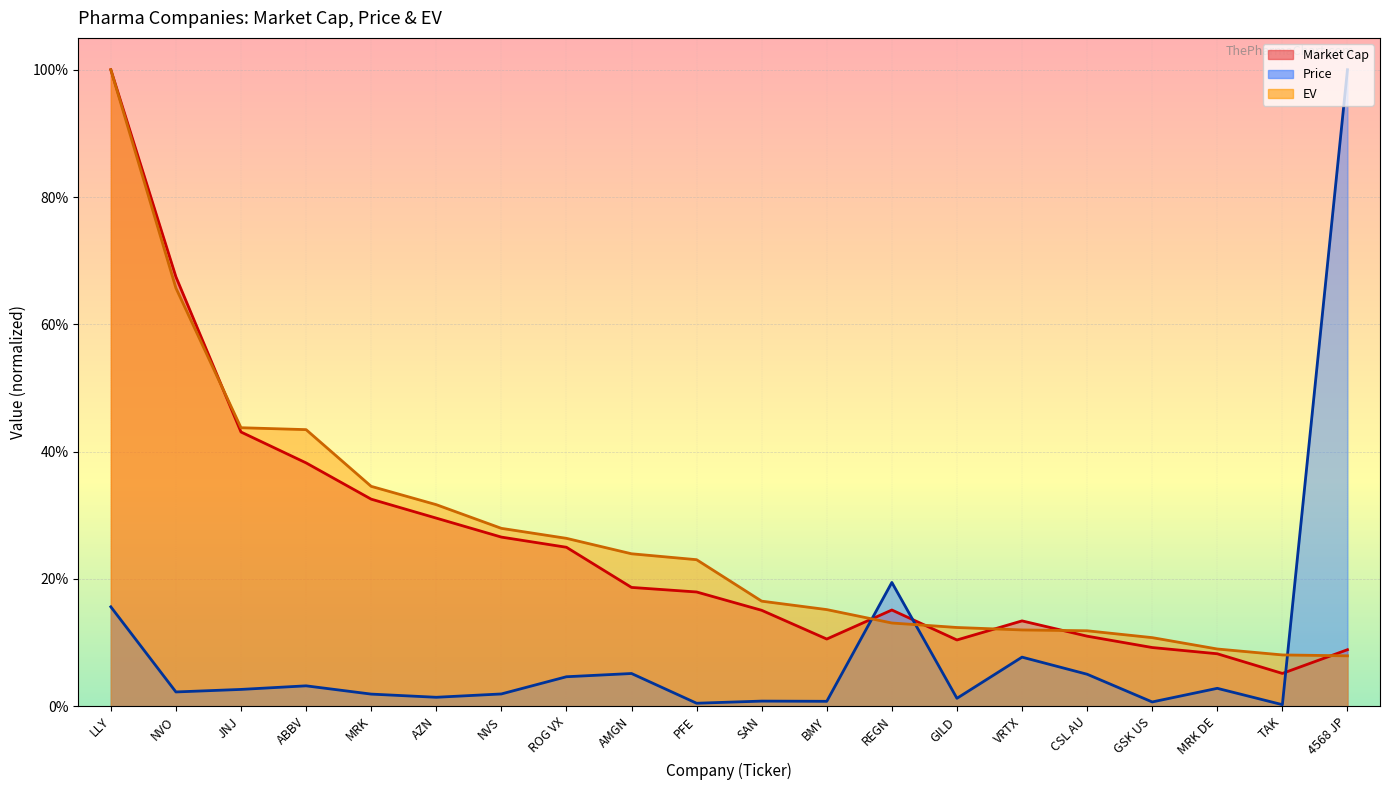

Between which two adjacent categories do Market Cap and EV first intersect?

NVO and JNJ